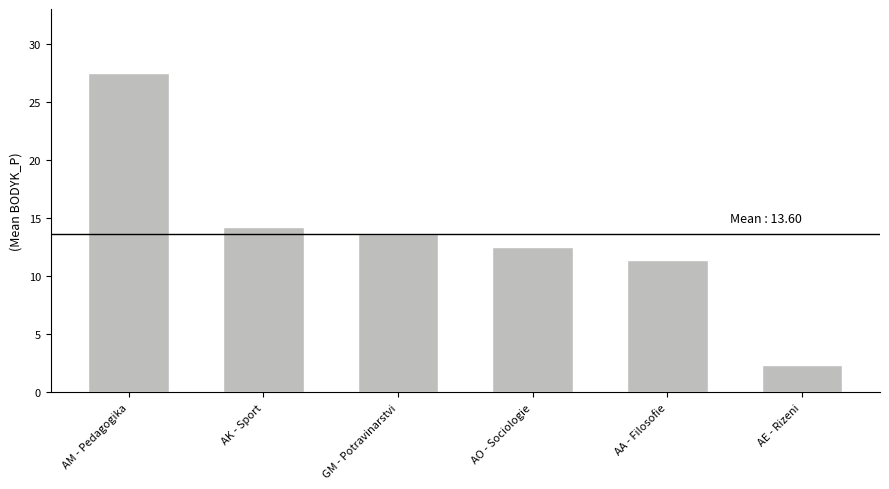

Is it true that the value at AK - Sport is 7.6?

False